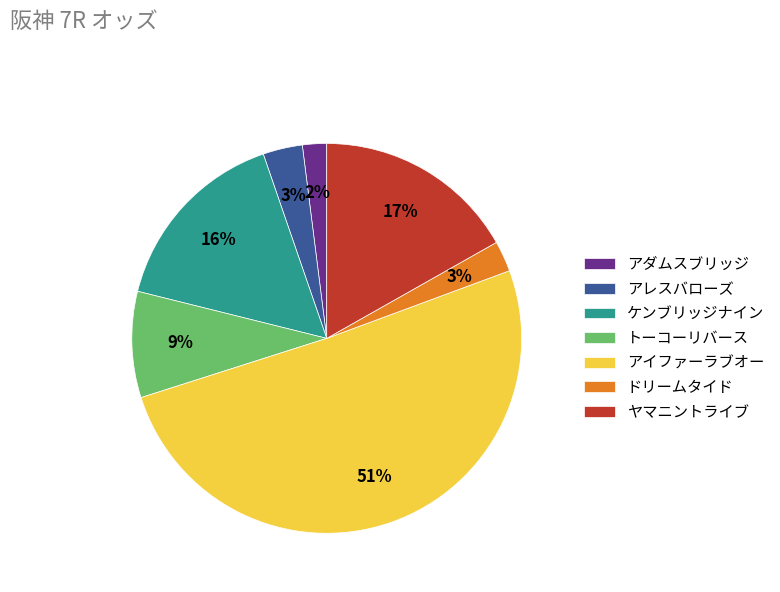

What is the largest slice in the pie chart?

アイファーラブオー